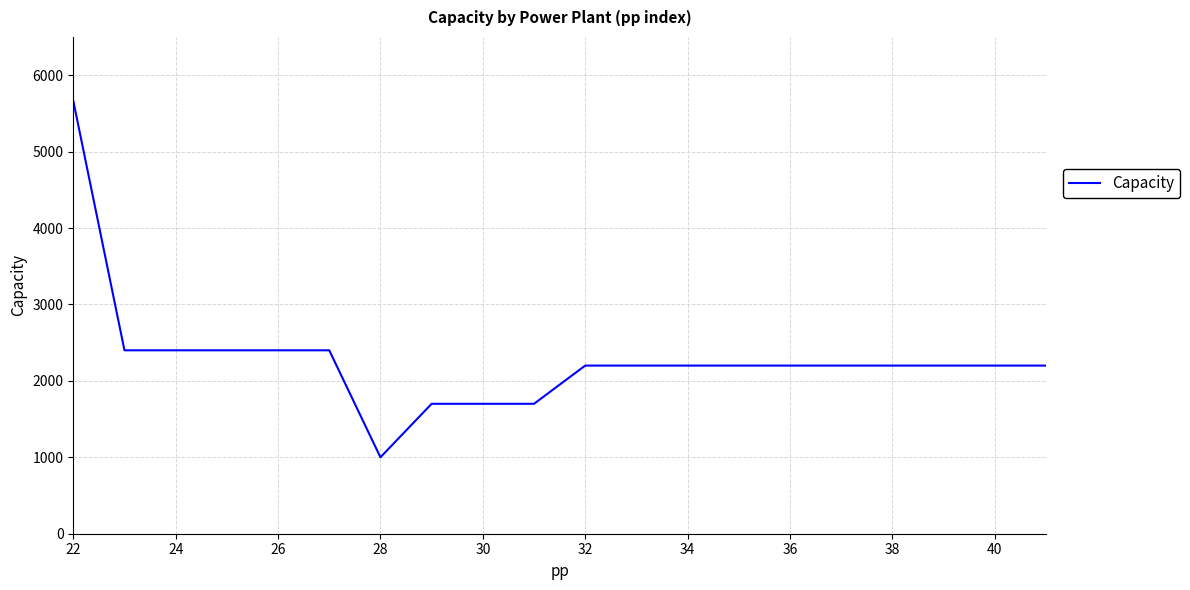

What is the difference between the maximum and minimum values?

4663.9